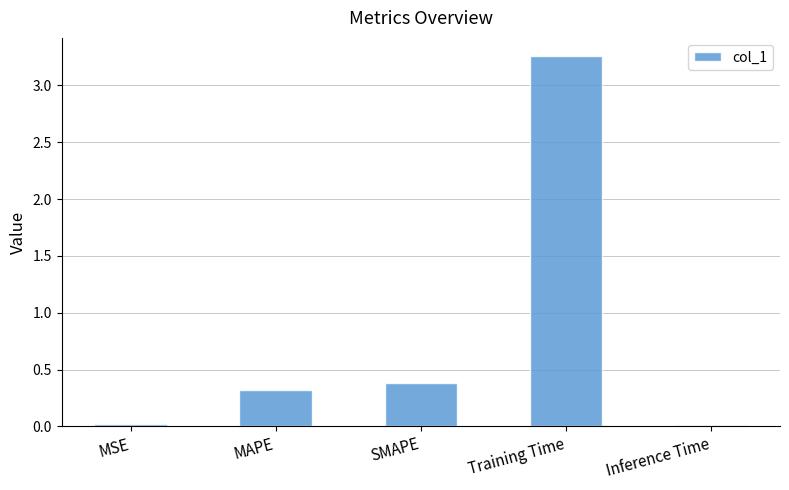

What position from the left is SMAPE?

3